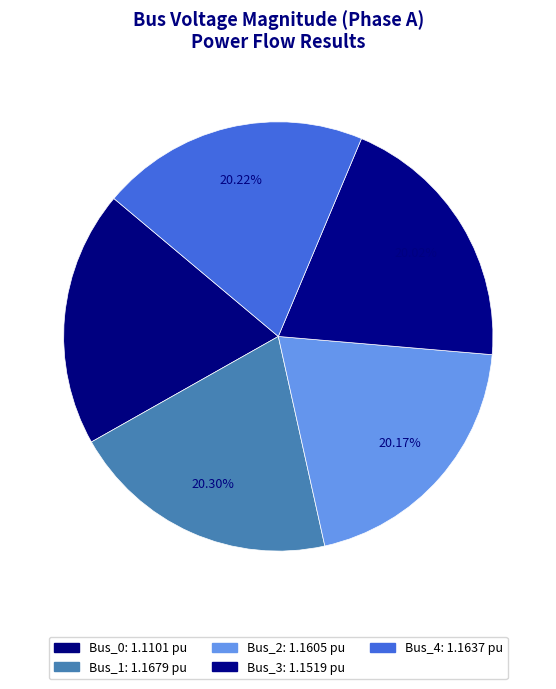

Approximately how many times larger is the value at Bus_4 compared to Bus_2?

1.0